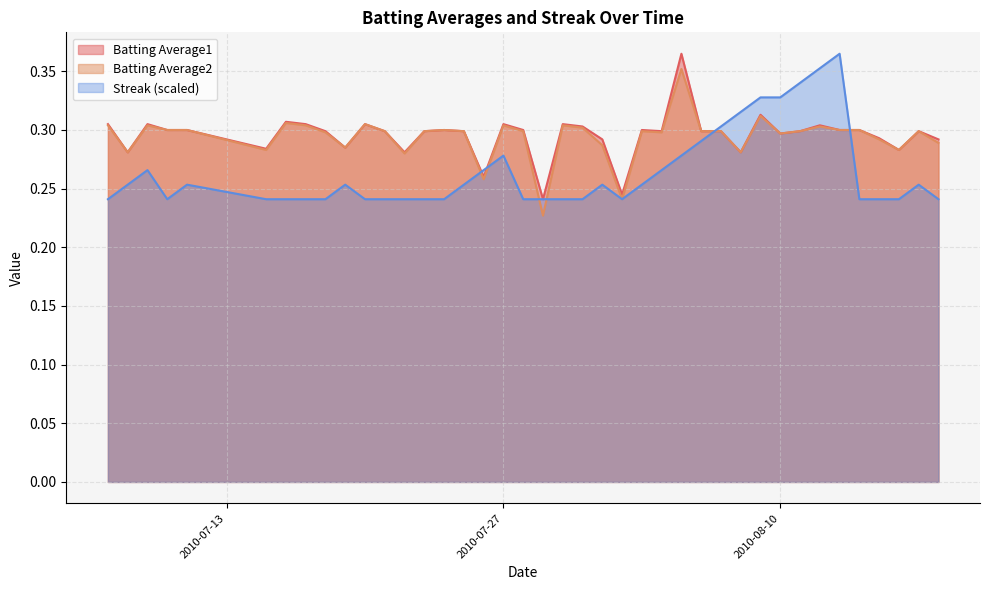

Does the chart have visible grid lines?

Yes